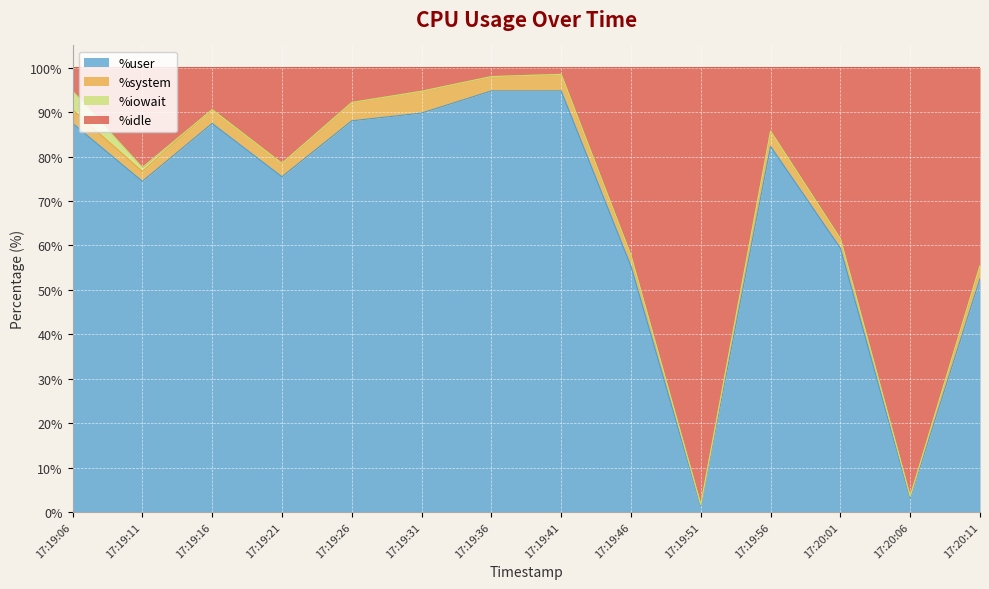

The %user series shows 165.2 at 17:19:36. True or false?

False